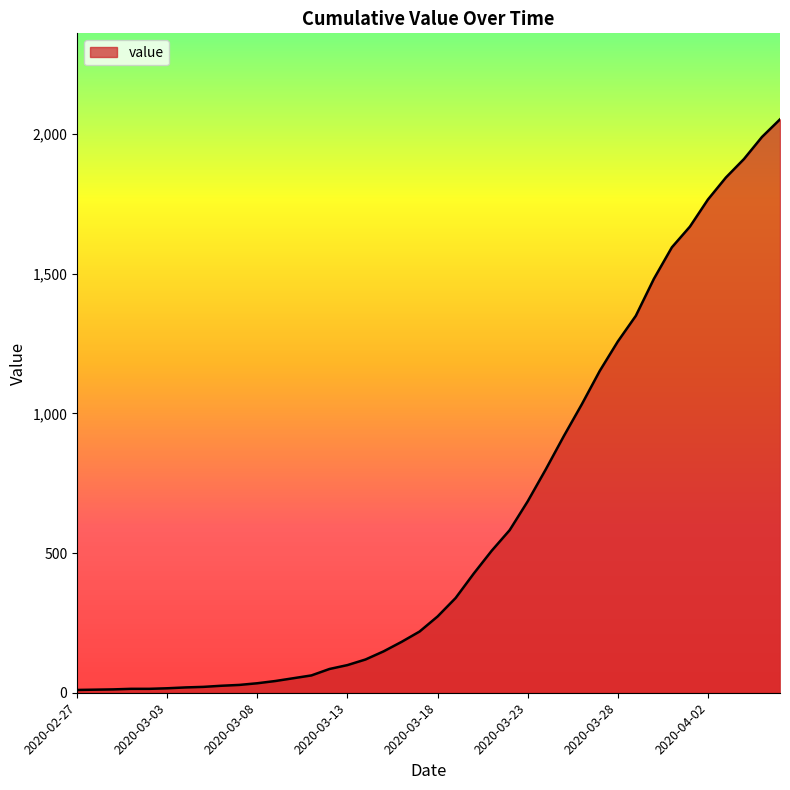

What is the difference between the maximum and minimum values?

2042